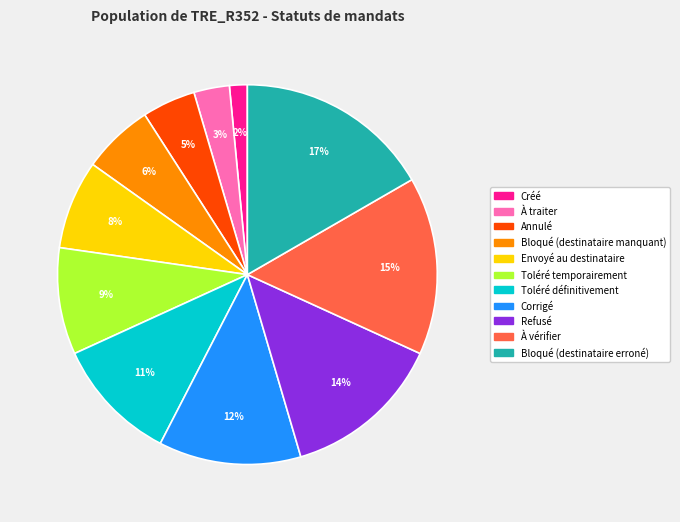

Combined, do Créé and Envoyé au destinataire account for over 50%?

No